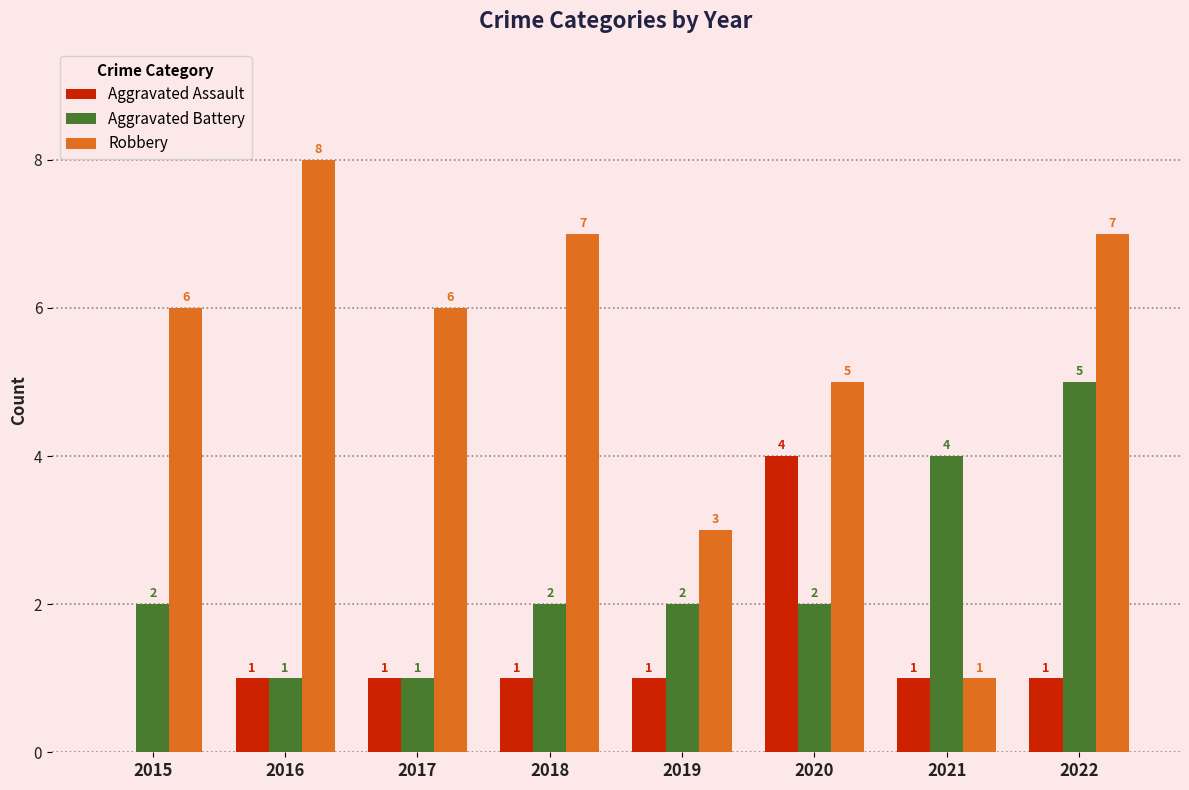

Which series changed the most between 2015 and 2016?

Robbery